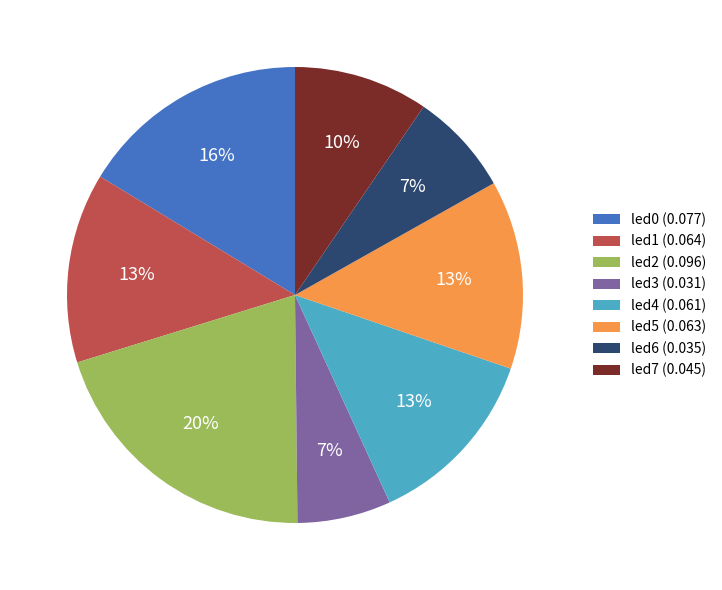

Is there a majority slice in this chart?

No